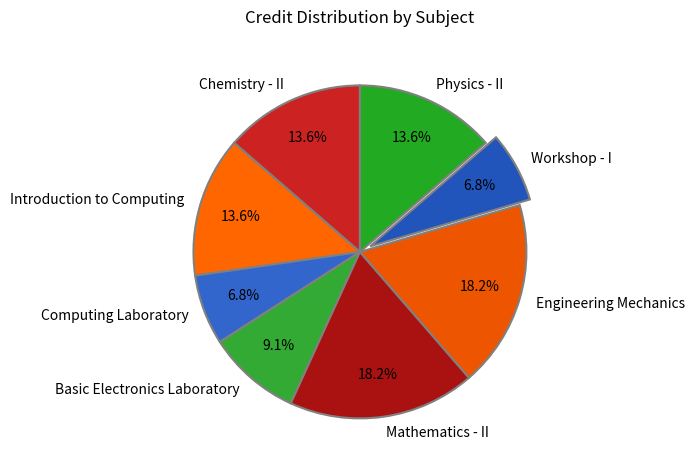

Which has a higher value, Workshop - I or Chemistry - II?

Chemistry - II